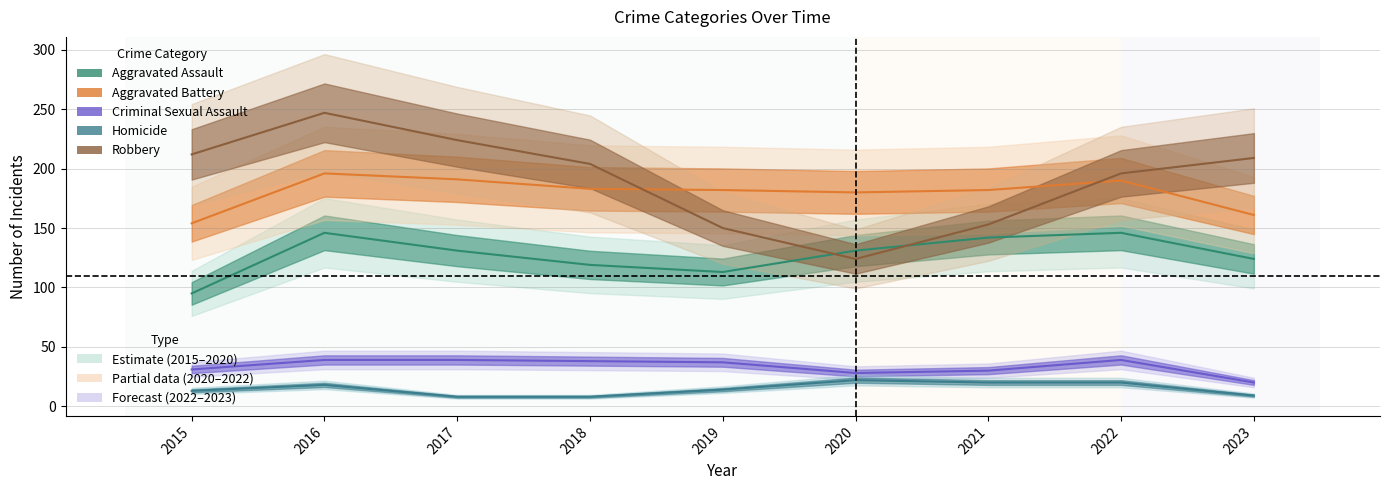

At which category is the sum across all series the highest?

2016